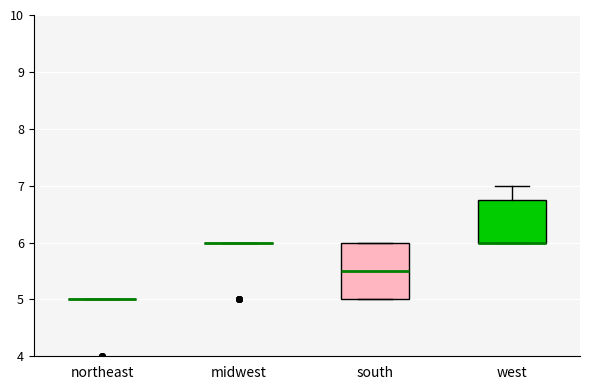

Comparing the boxes themselves (not the whiskers), which one is the tallest?

south